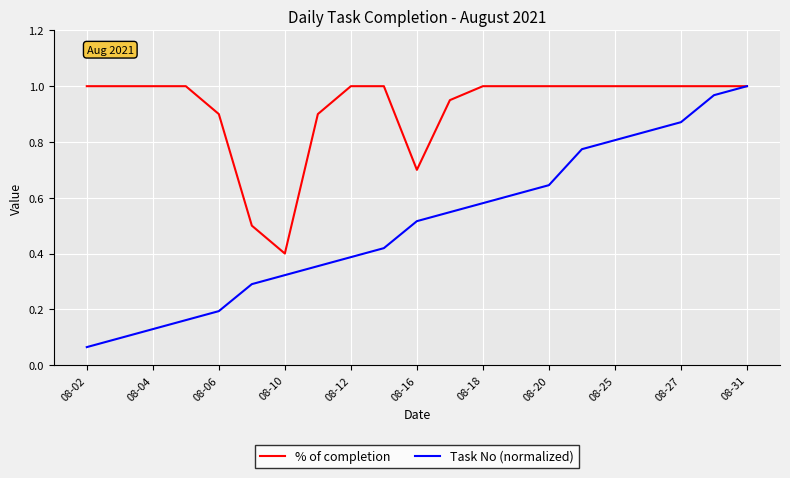

Which series has the widest spread of values?

Task No (normalized)